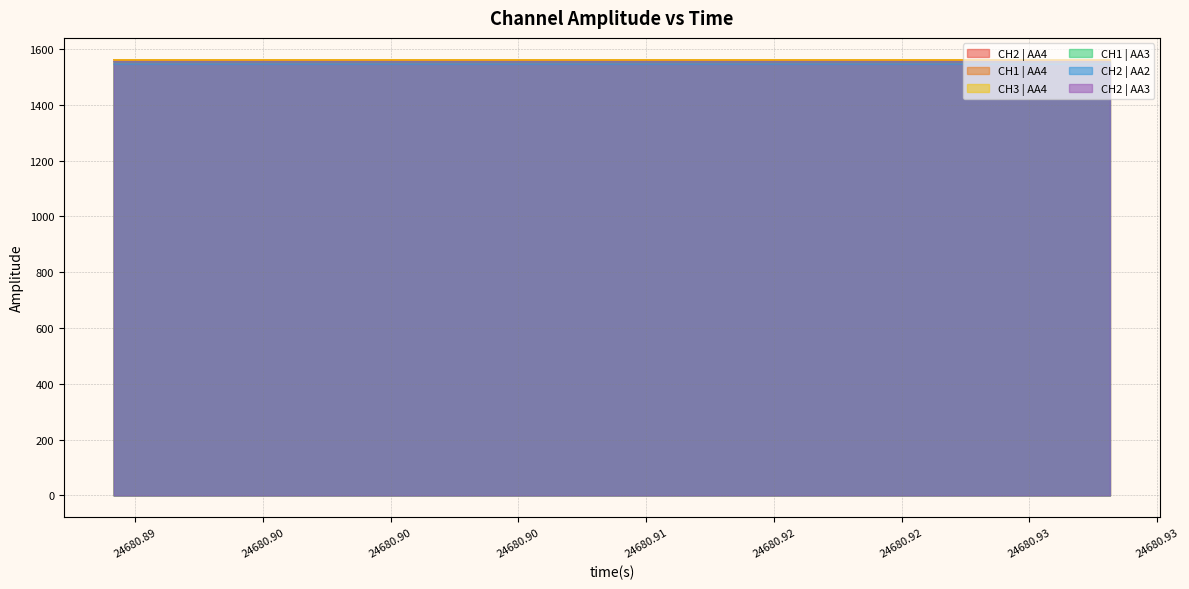

How many lines are shown in the chart?

6